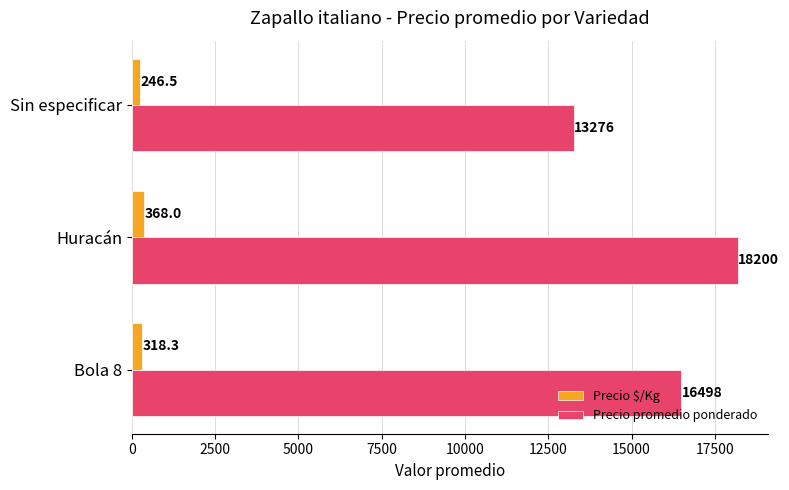

At how many categories does at least one series exceed 6642?

3